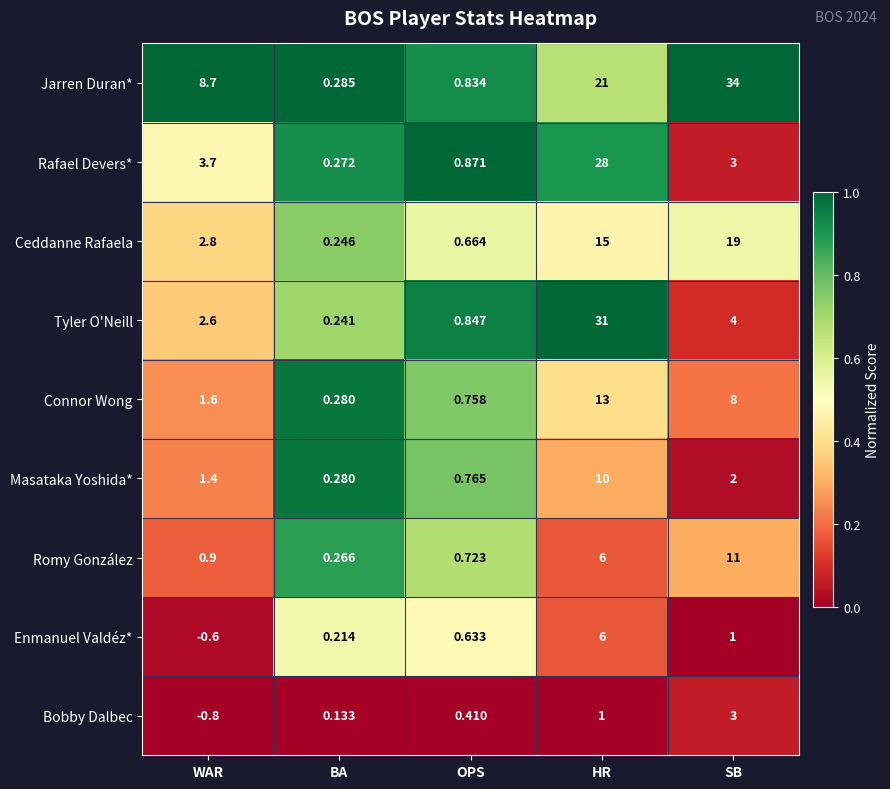

What is the spread (max minus min) of values at HR?

30.0